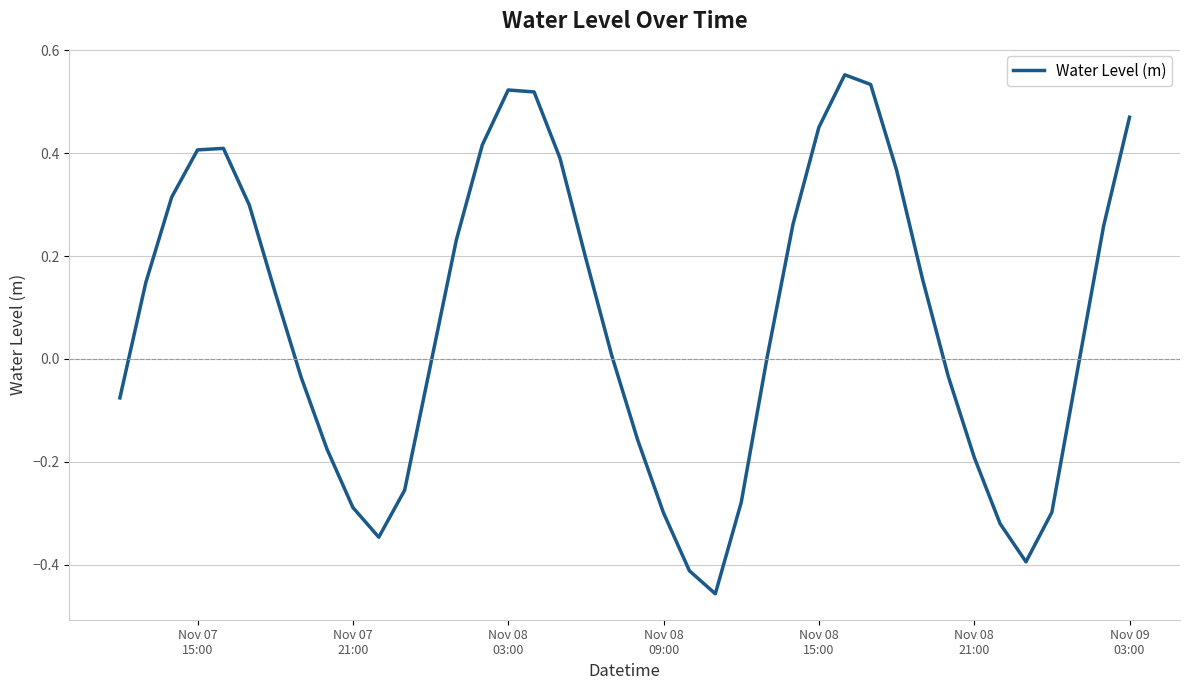

What is the difference between the maximum and minimum values?

1.0